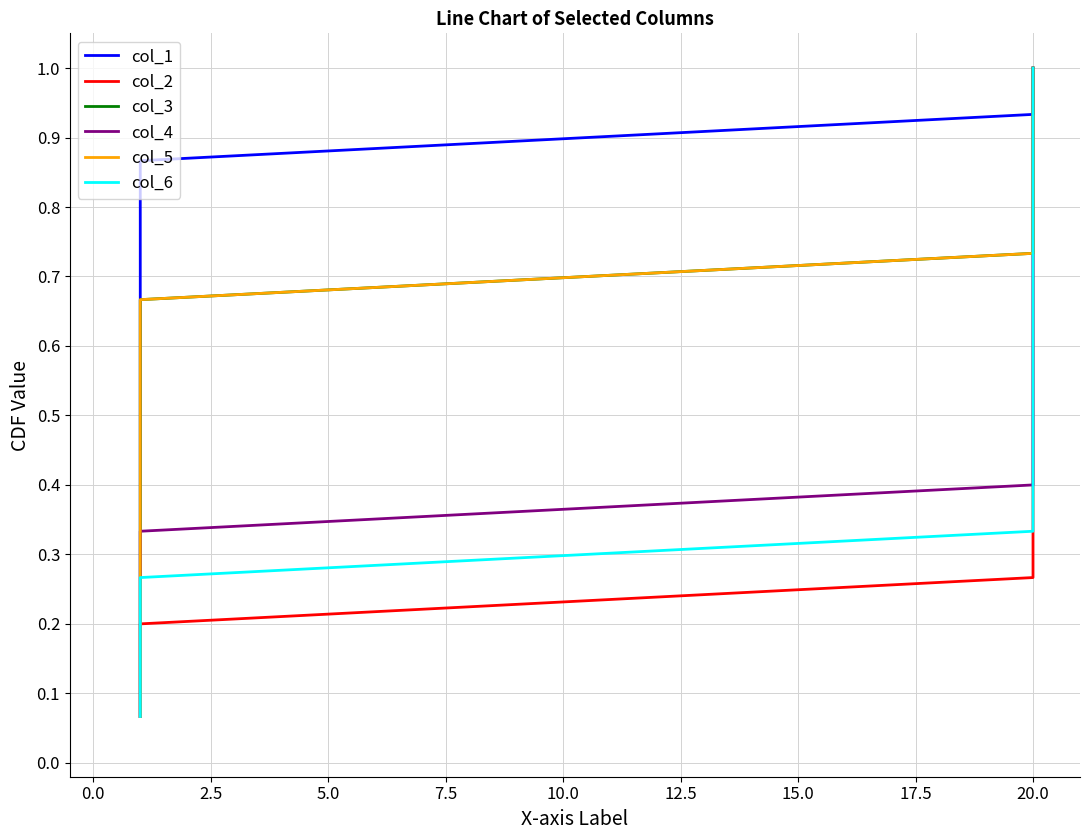

What is the greatest value displayed?

1.0